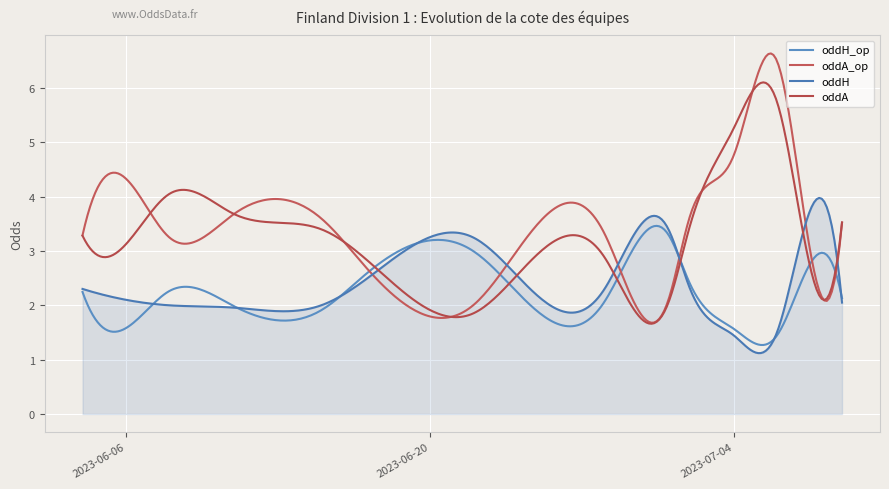

How many distinct data groups are displayed?

4